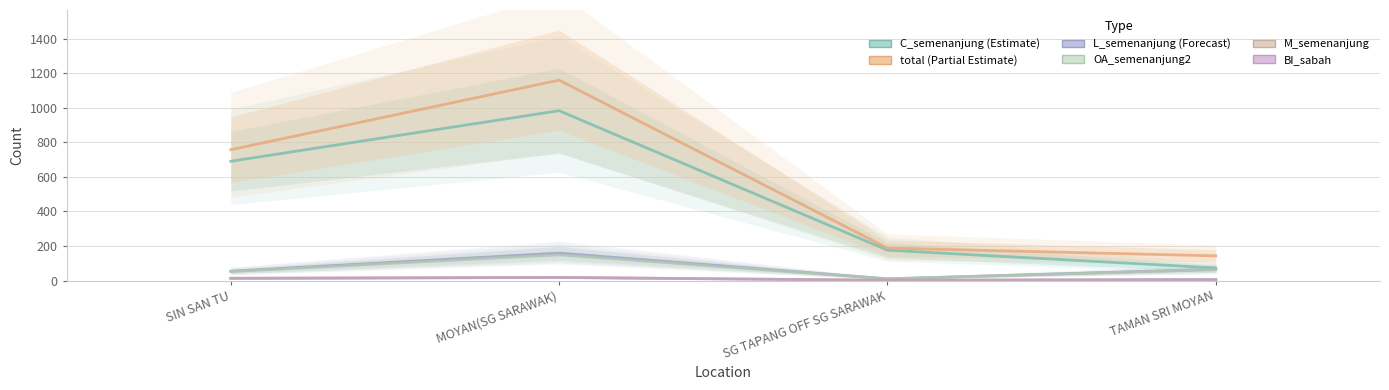

What is the highest value of the M_semenanjung series?

18